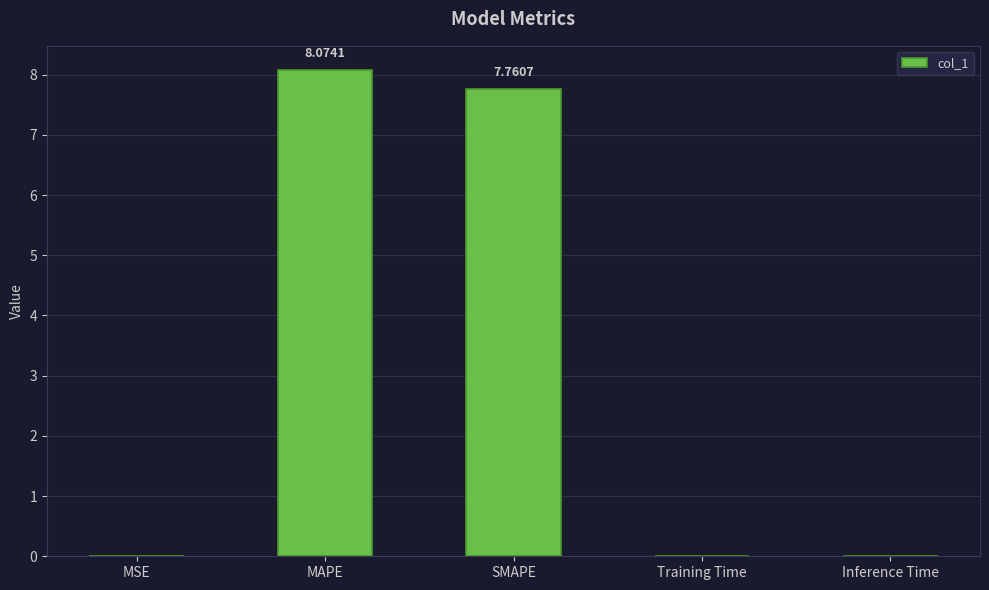

What is the sum of all values?

15.9